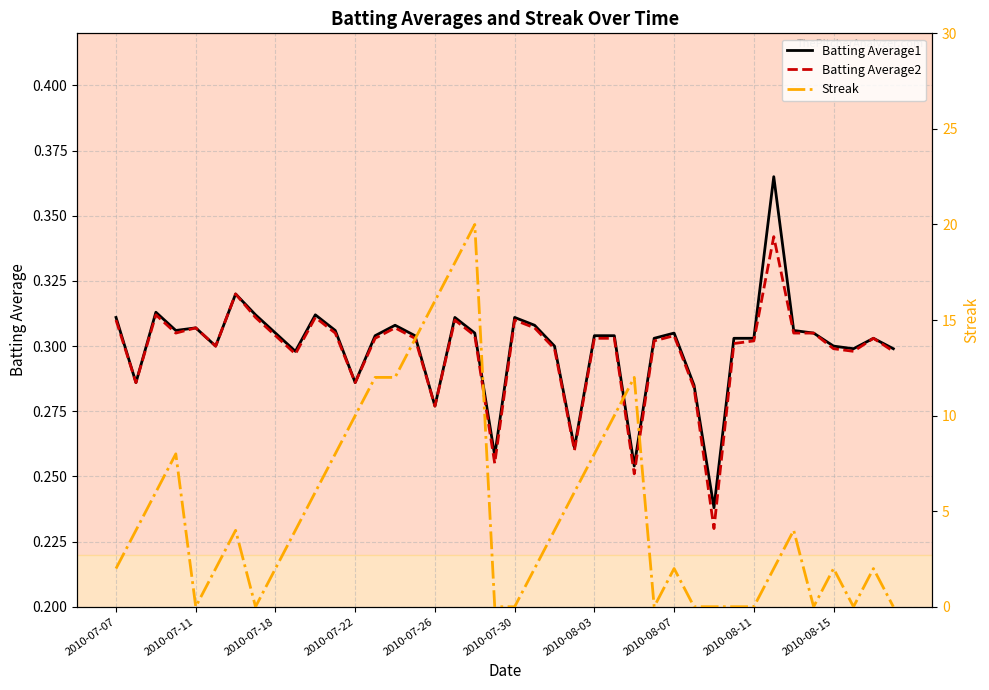

At how many categories does at least one series exceed 14?

3